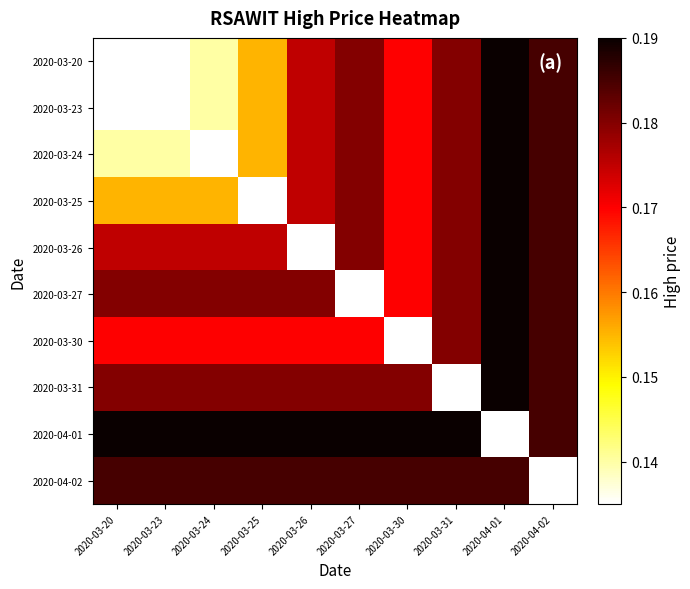

Which series has the widest spread of values?

2020-03-20